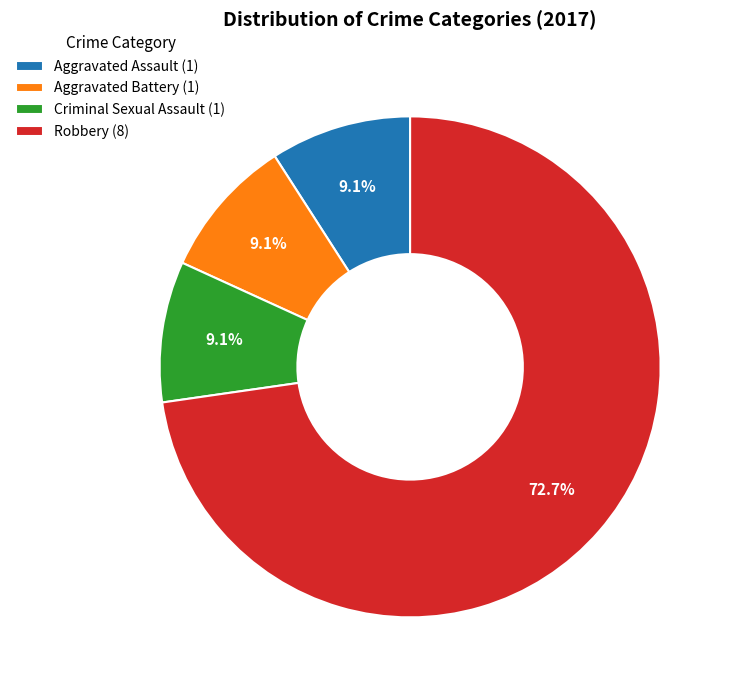

What is the largest slice in the pie chart?

Robbery